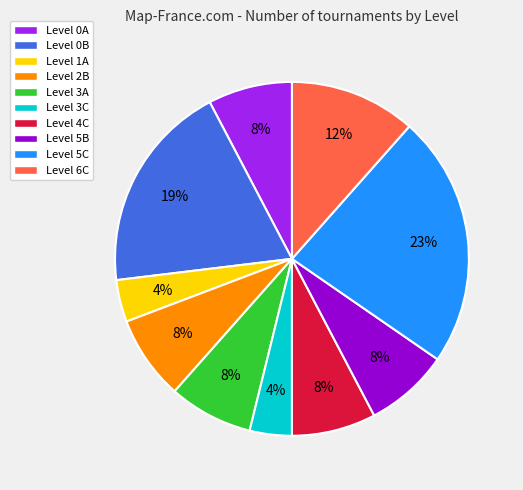

What percentage is the Level 3A slice, to the nearest percent?

8%